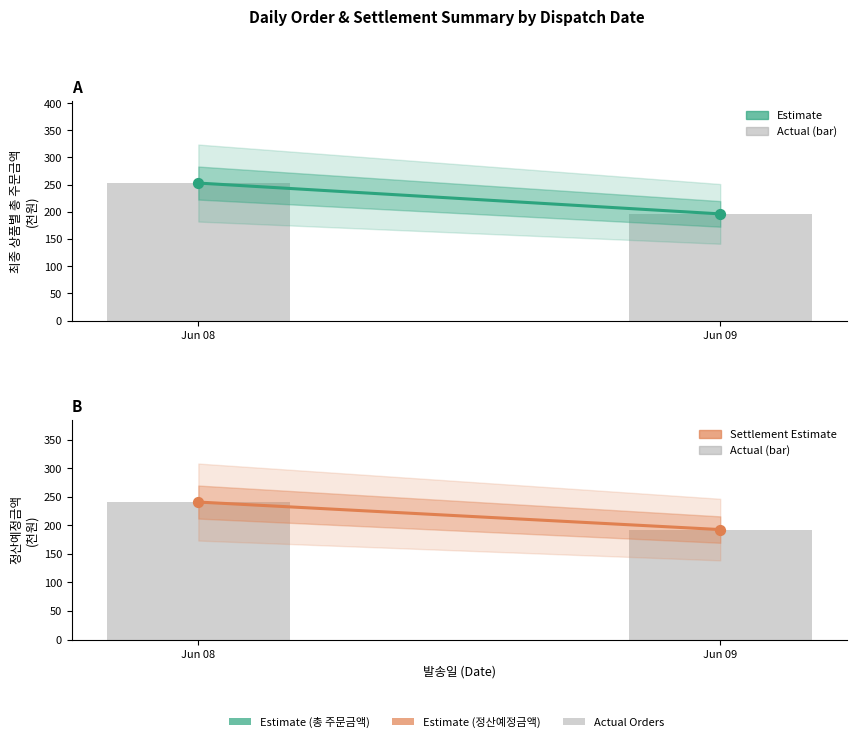

Which series contains the lowest Y value?

정산예정금액